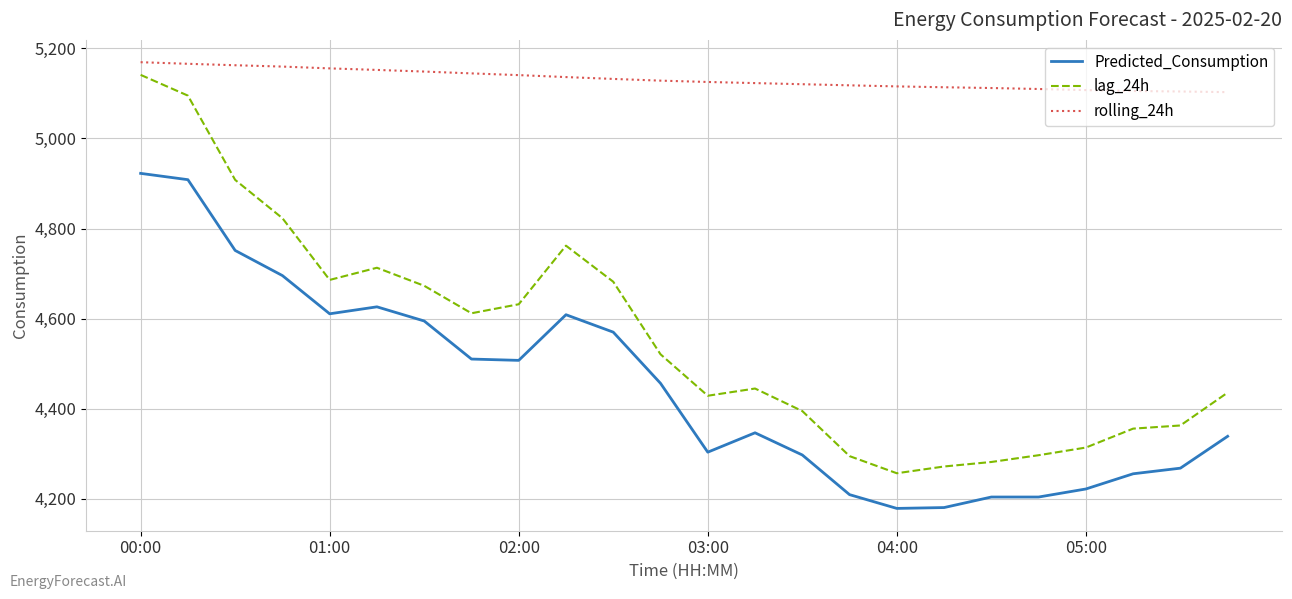

List the series in order of their peak value, lowest first.

Predicted_Consumption, lag_24h, rolling_24h